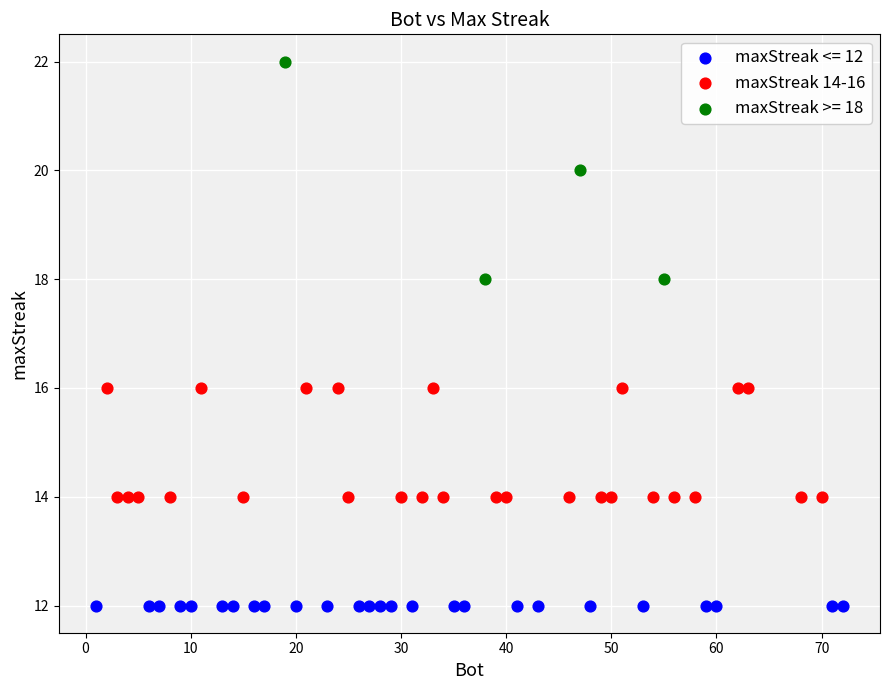

Which series contains the highest Y value?

maxStreak >= 18